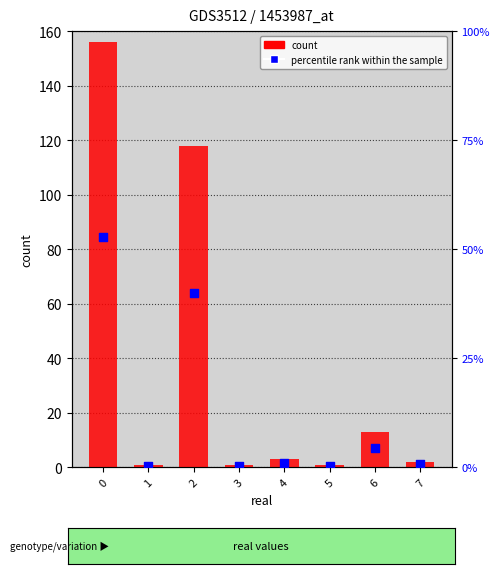

Which series contains the lowest Y value?

percentile rank within the sample